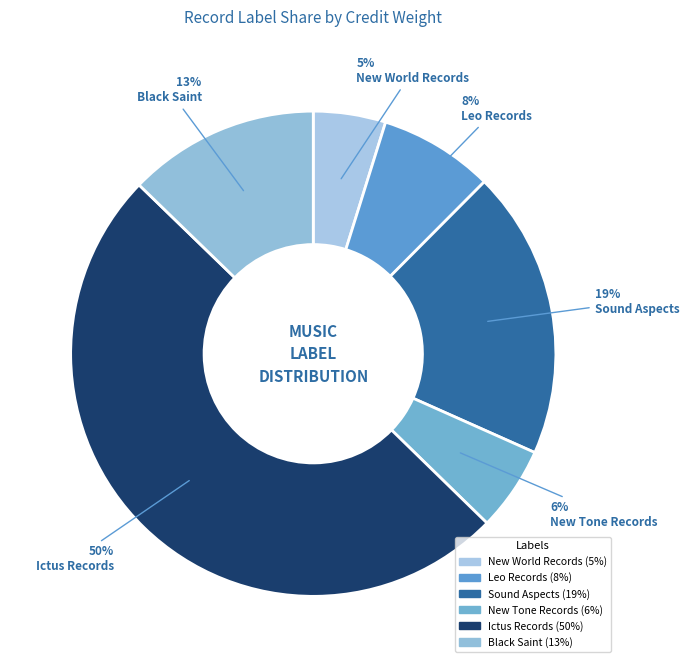

Which slice is the largest?

Ictus Records